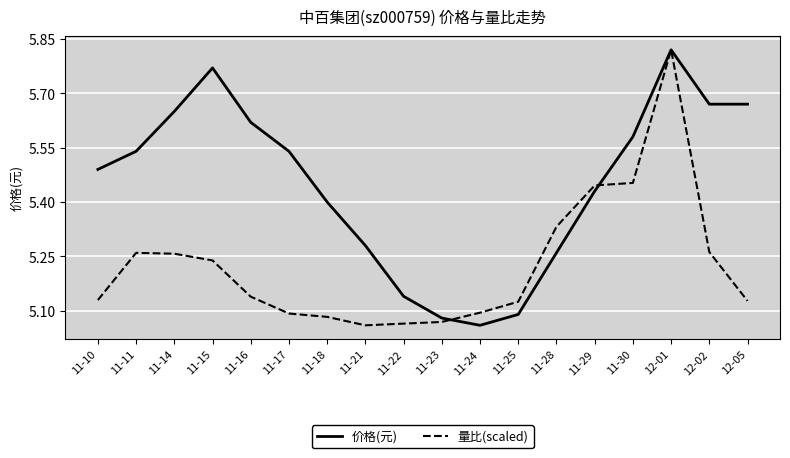

Where is the first local maximum for 价格(元)?

11-15